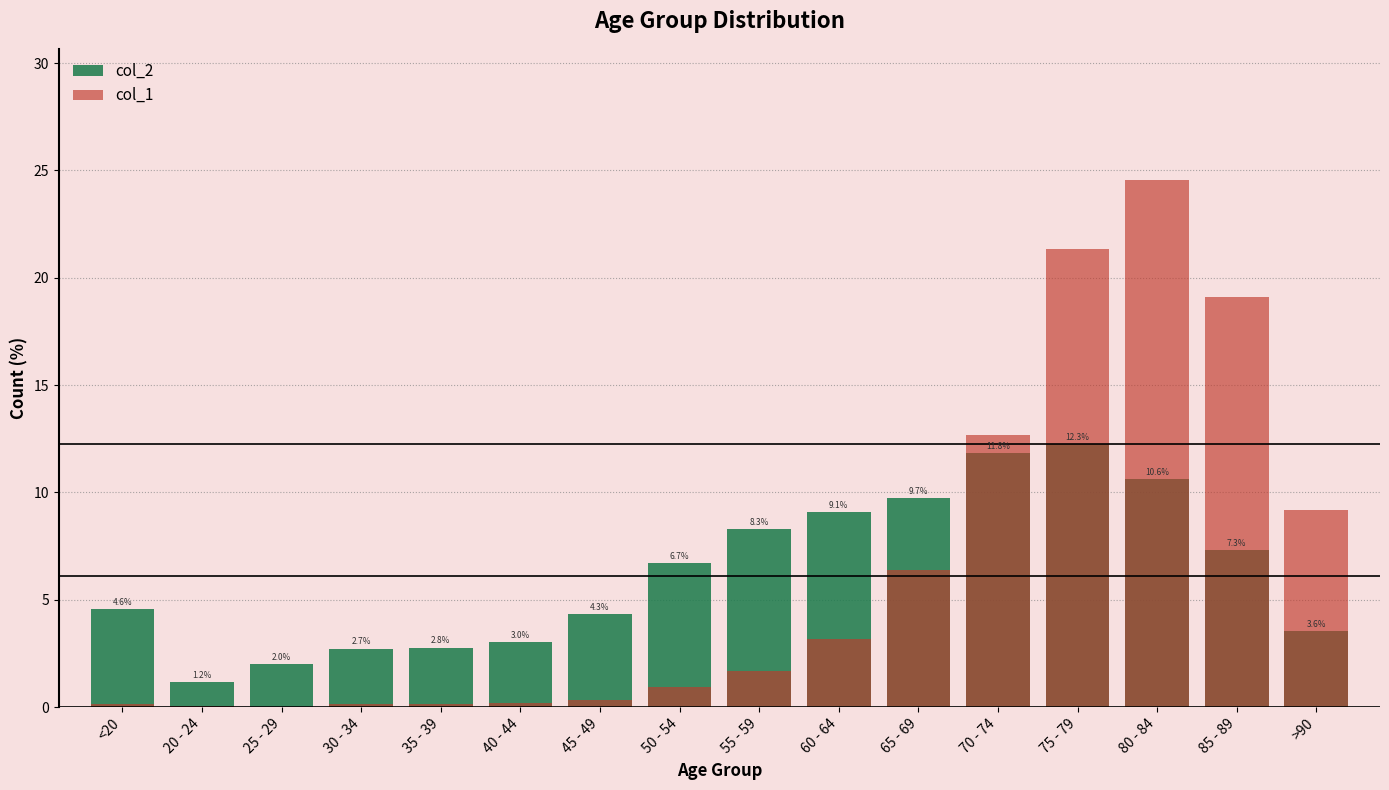

Reading left to right, transcribe all the data shown in this chart.

col_2: 4.6	1.2	2.0	2.7	2.8	3.0	4.3	6.7	8.3	9.1	9.7	11.8	12.3	10.6	7.3	3.6
col_1: 0.1	0.0	0.0	0.1	0.1	0.2	0.4	0.9	1.7	3.2	6.4	12.7	21.3	24.5	19.1	9.2